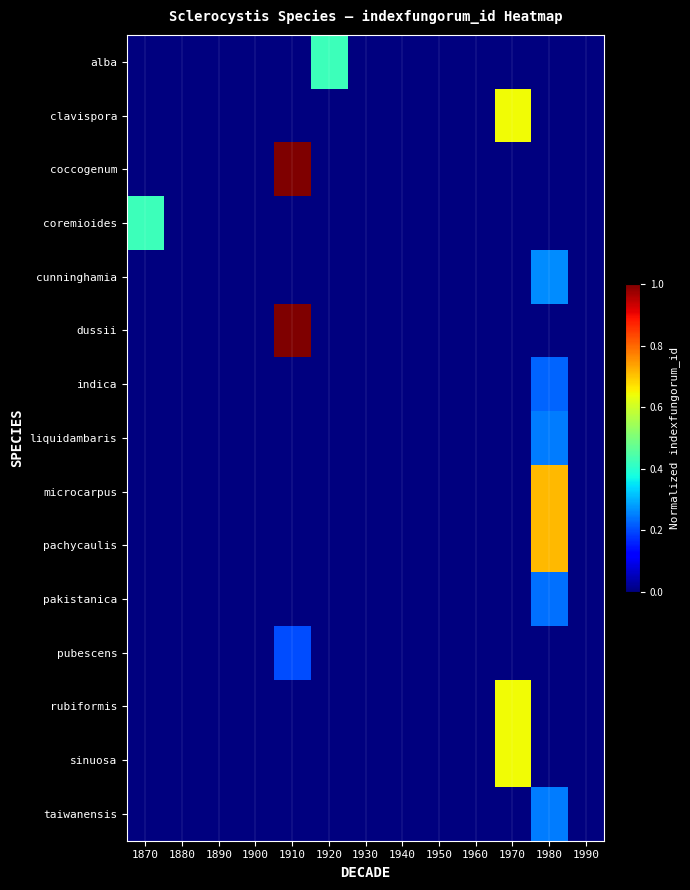

What is the maximum value shown in the chart?

1.0